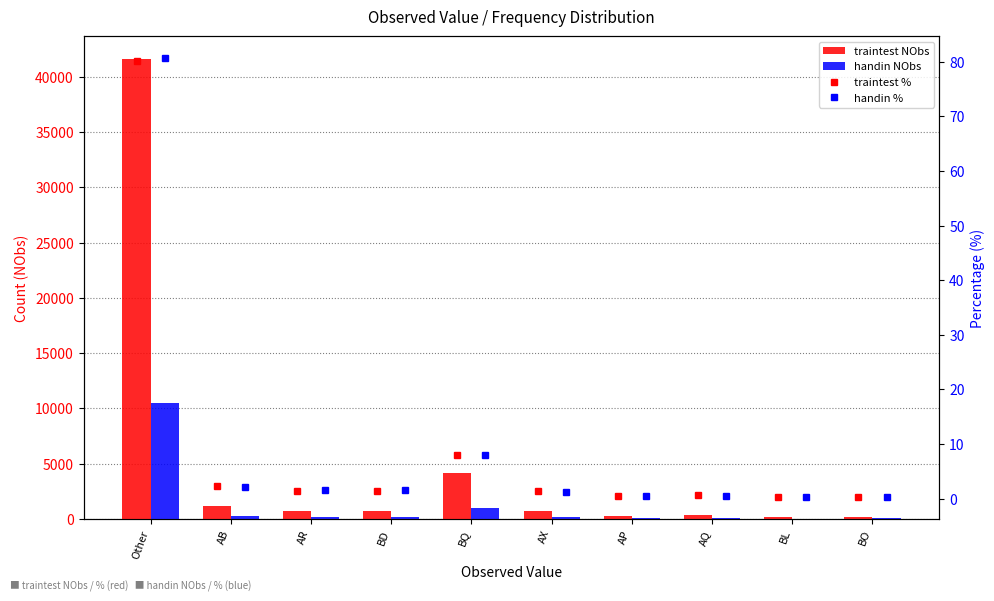

Rank the categories by traintest NObs value from lowest to highest.

BO, BL, AP, AQ, AX, AR, BD, AB, BQ, Other